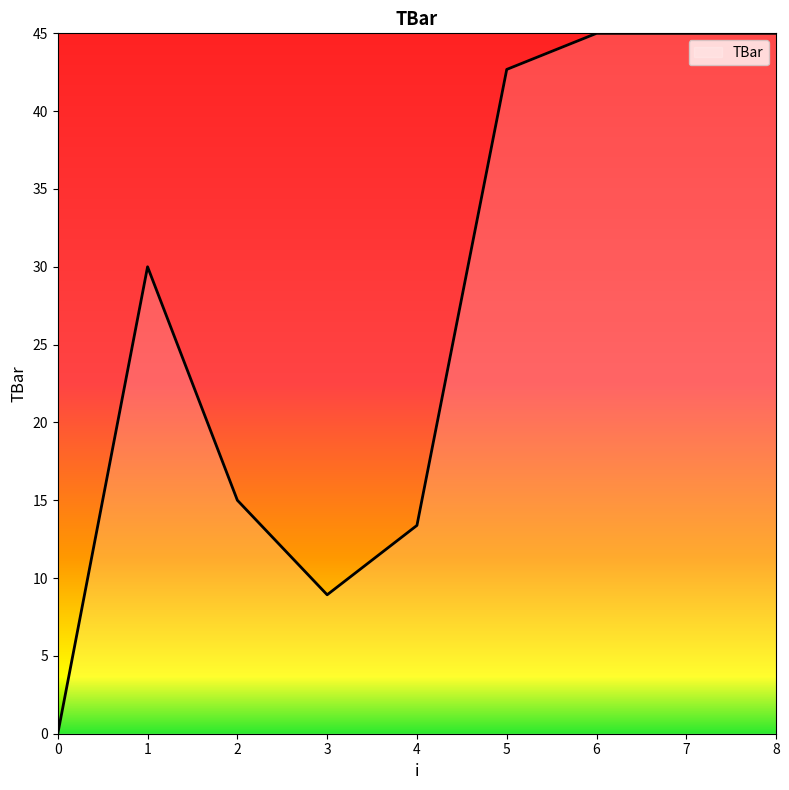

What is the difference between the values at 6 and 2?

30.0